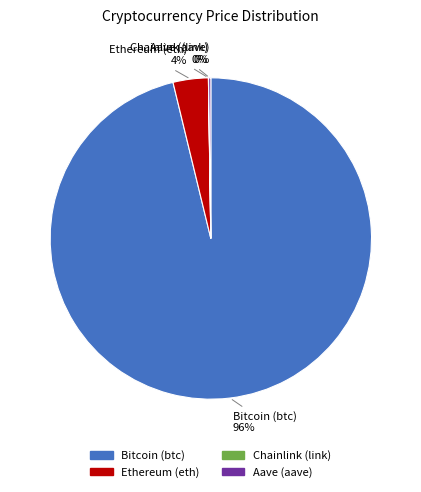

Is there a majority slice in this chart?

Yes